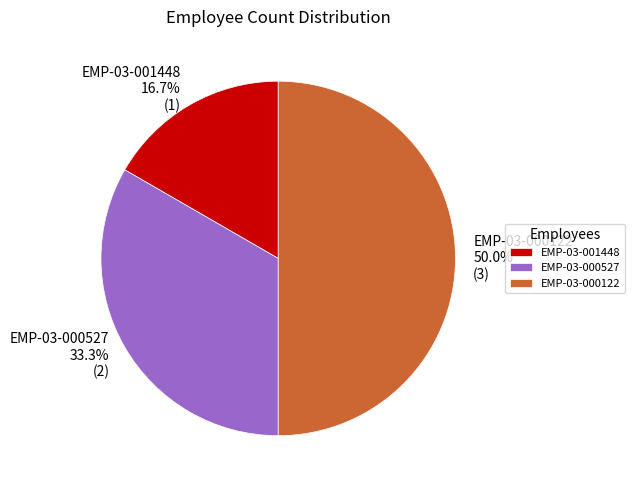

How many segments does this pie chart have?

3